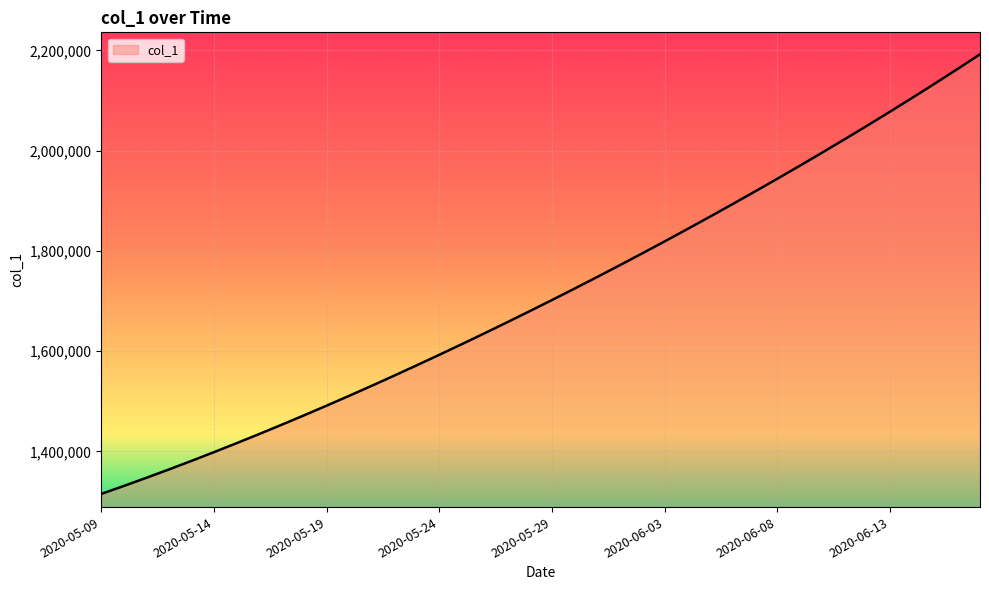

What is the difference between the maximum and minimum values?

877083.5